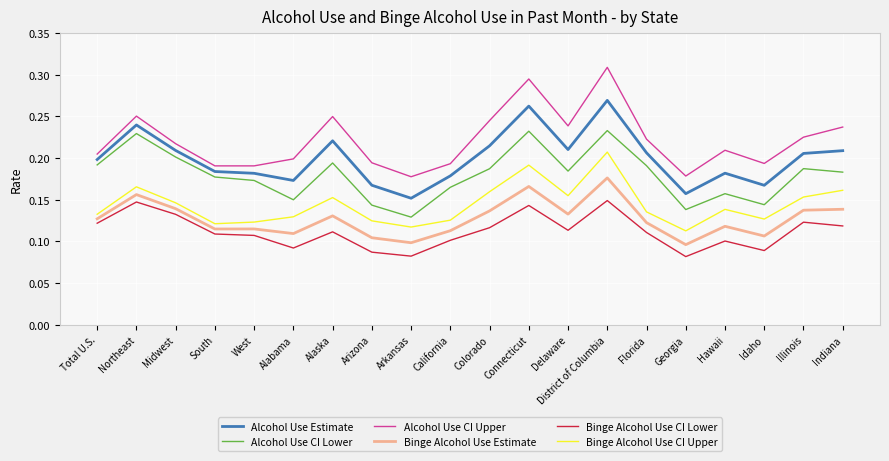

How many categories are shown in the chart?

20